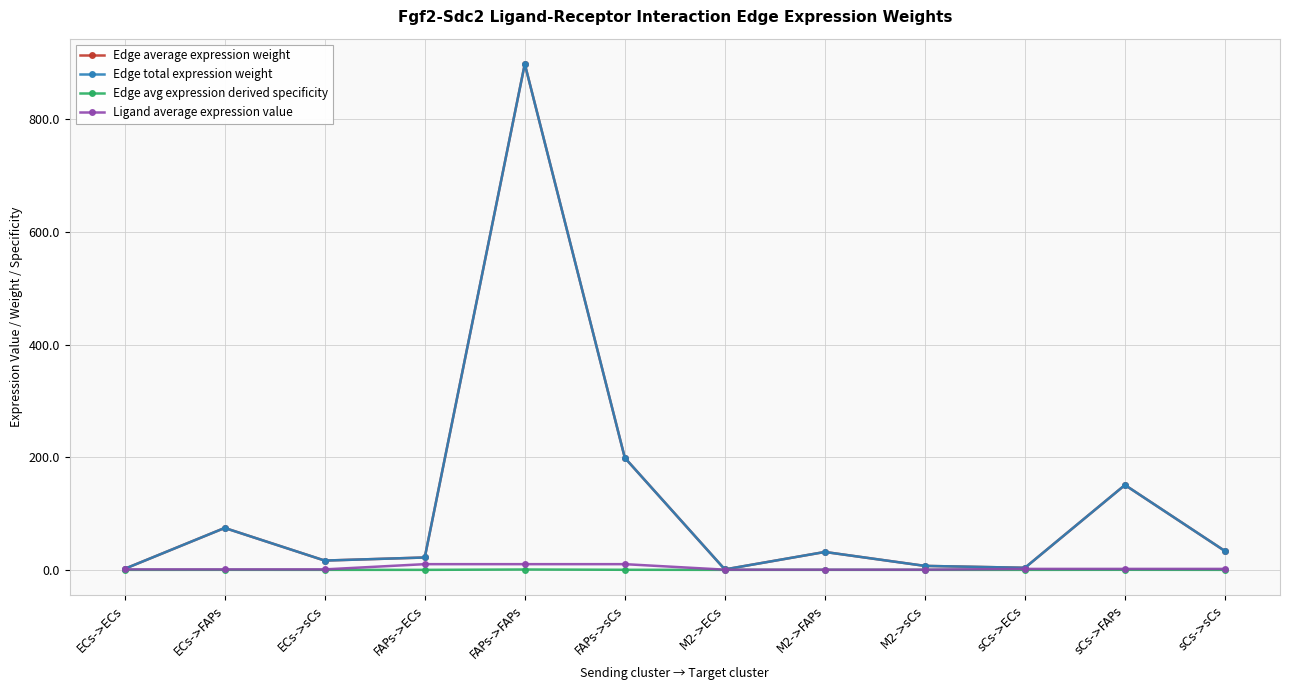

Is this an area chart (filled region under the line)?

No